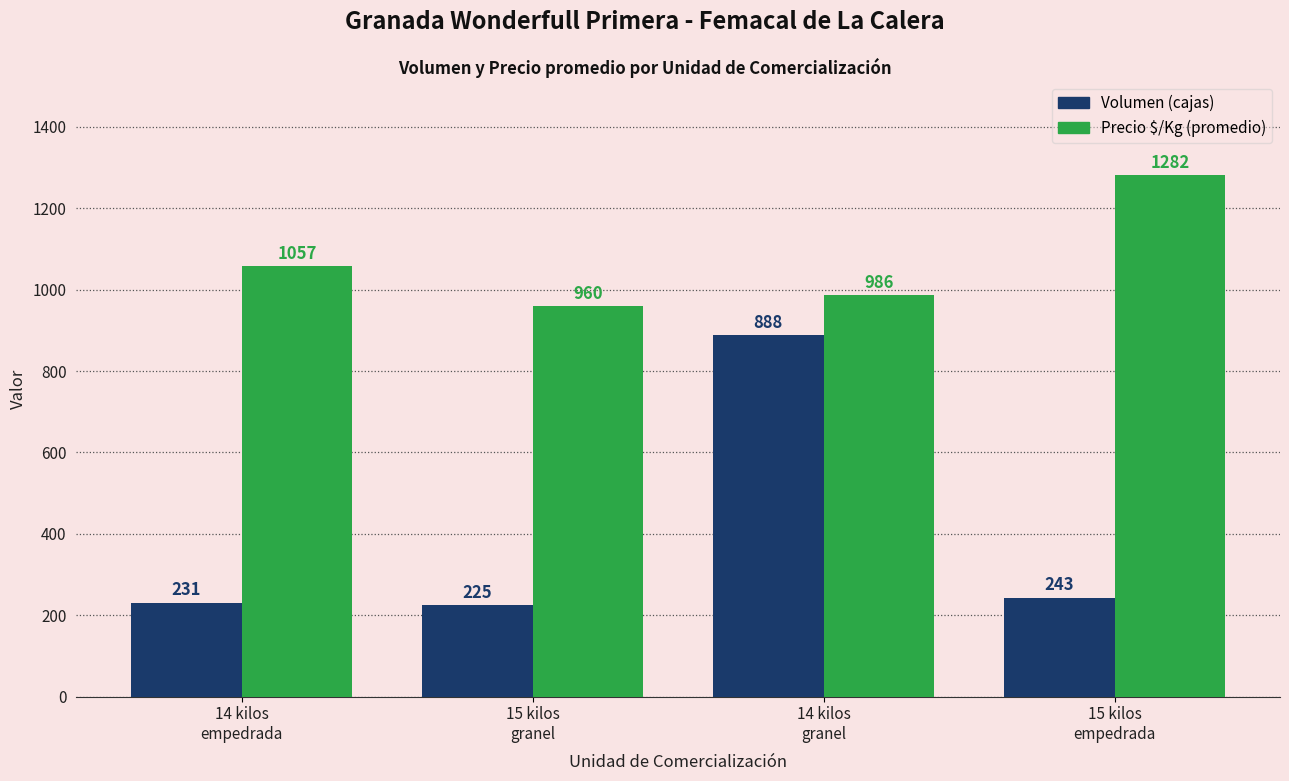

Which category has the highest value across all series?

15 kilos
empedrada